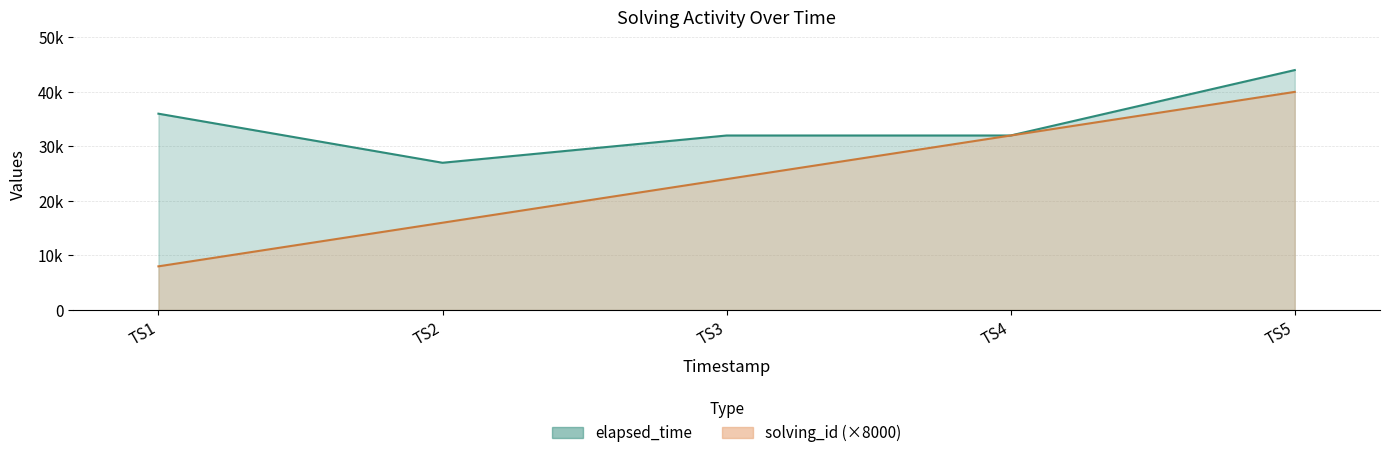

What is the sum of all elapsed_time values?

171000